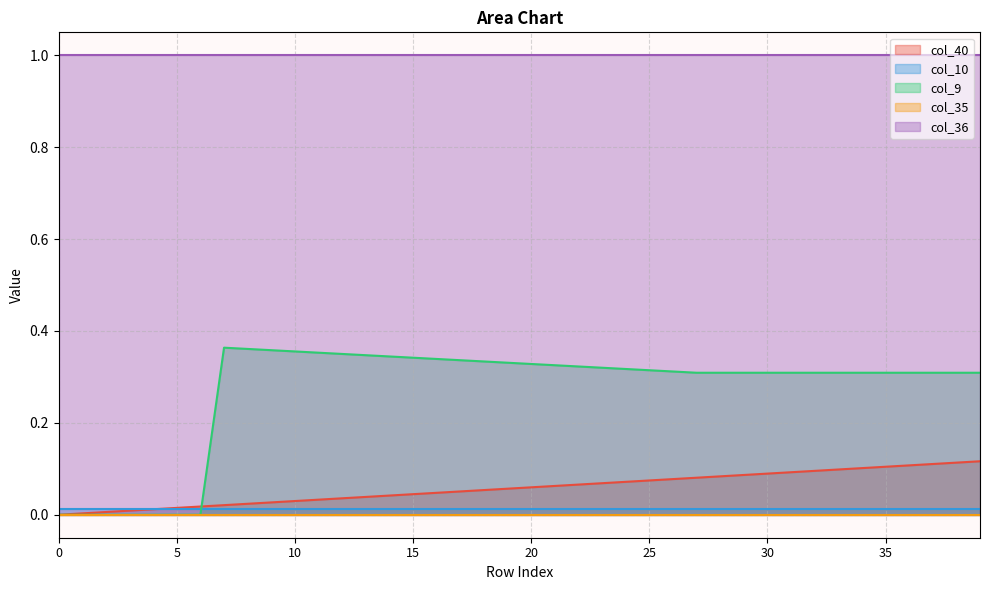

Which series changed the most between 34 and 35?

col_40